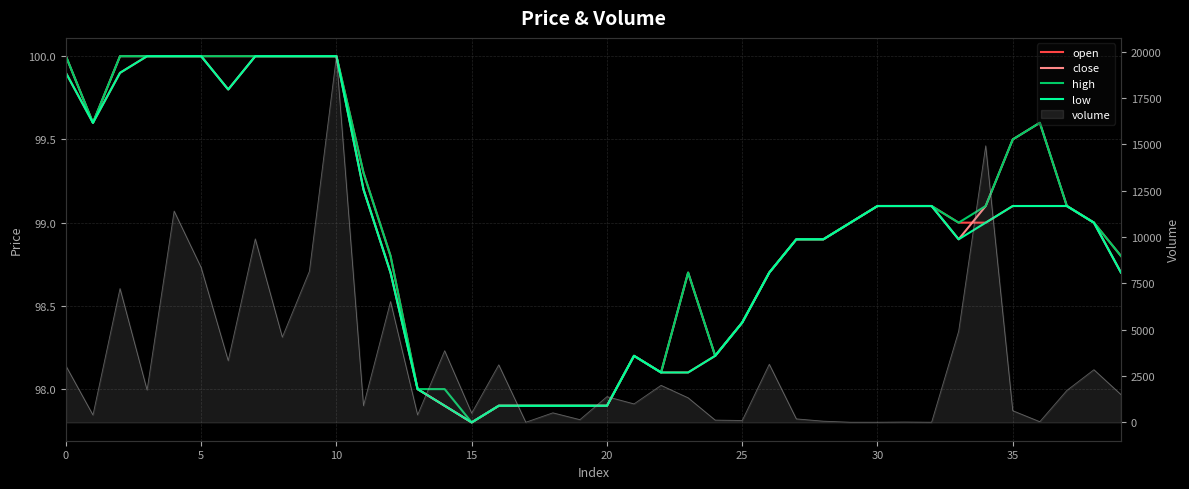

Count the number of categories in the chart.

40